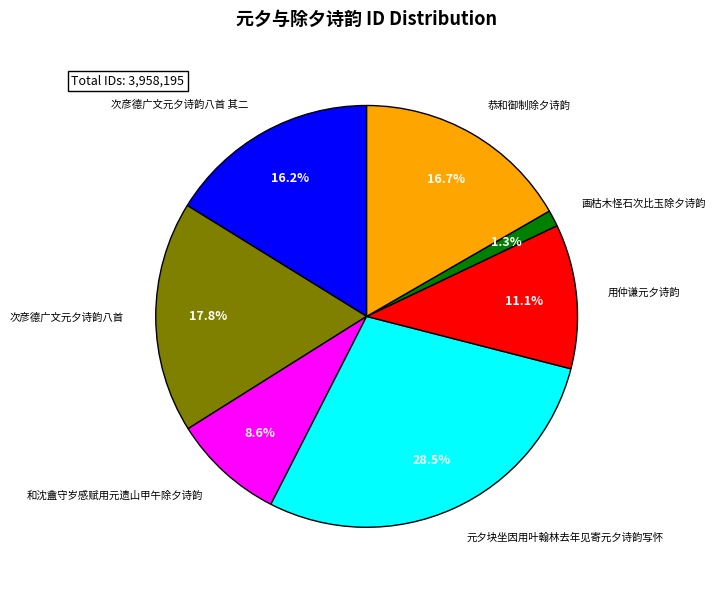

To the nearest percent, what is the average slice percentage?

14%